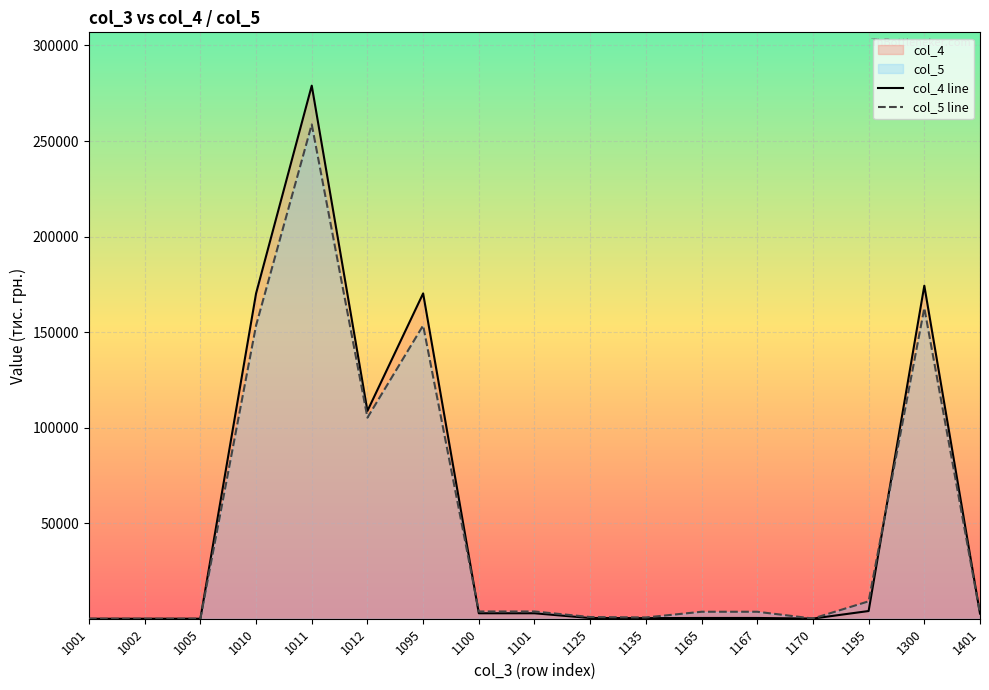

What is the difference between the second highest and minimum values in the col_4 line series?

174281